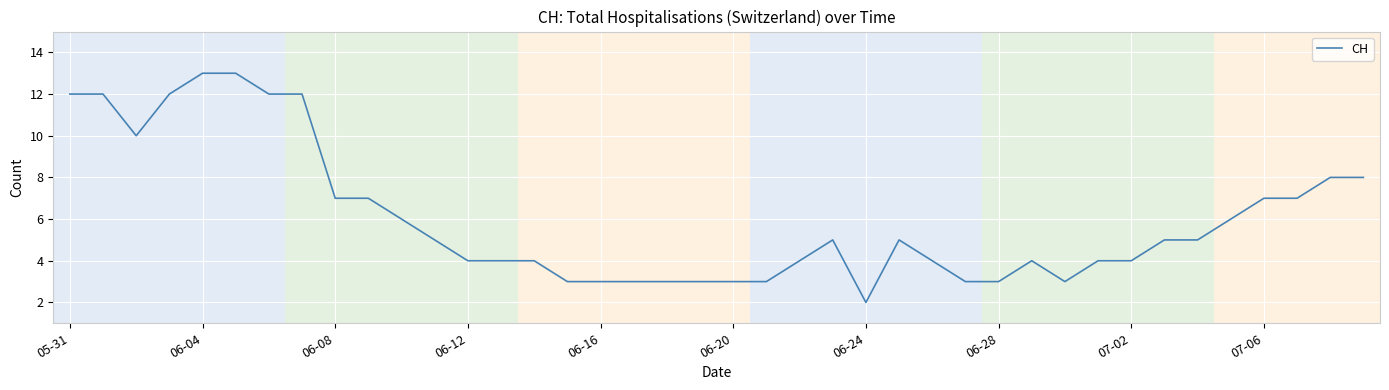

What is the greatest value displayed?

13